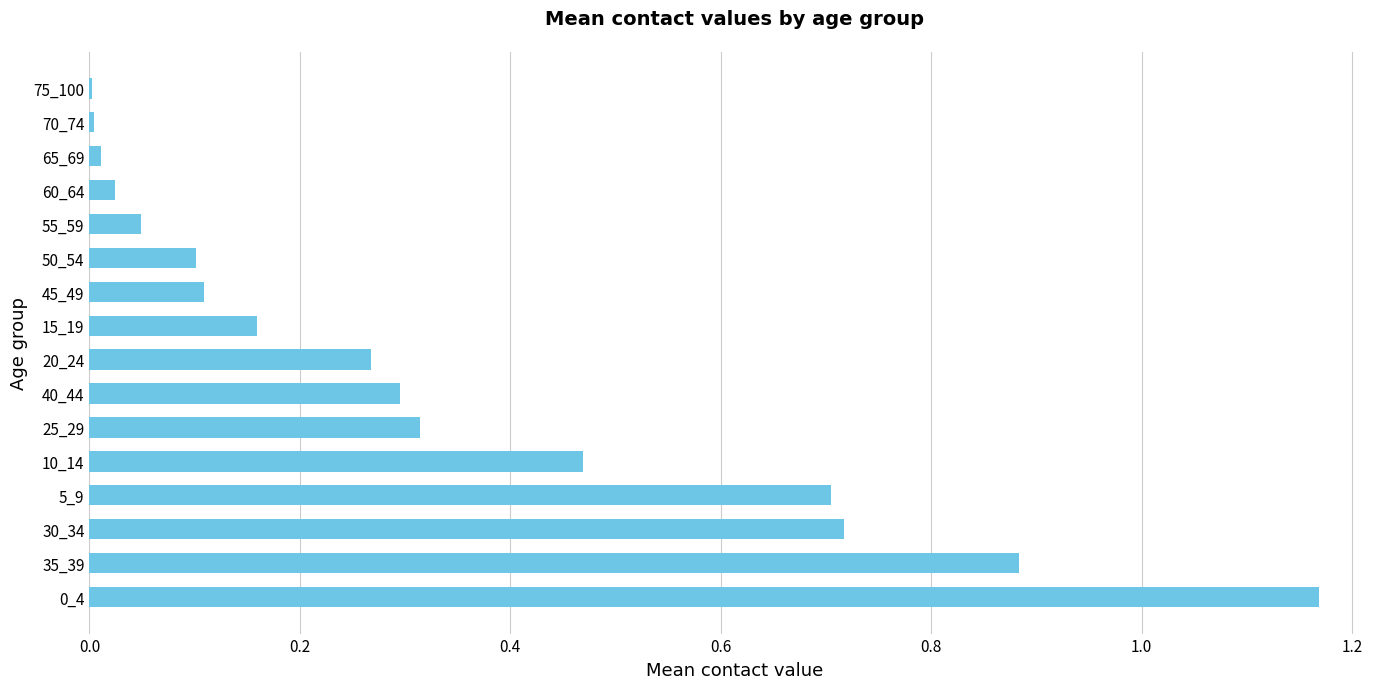

What is the change in value from 0_4 to 60_64?

-1.1